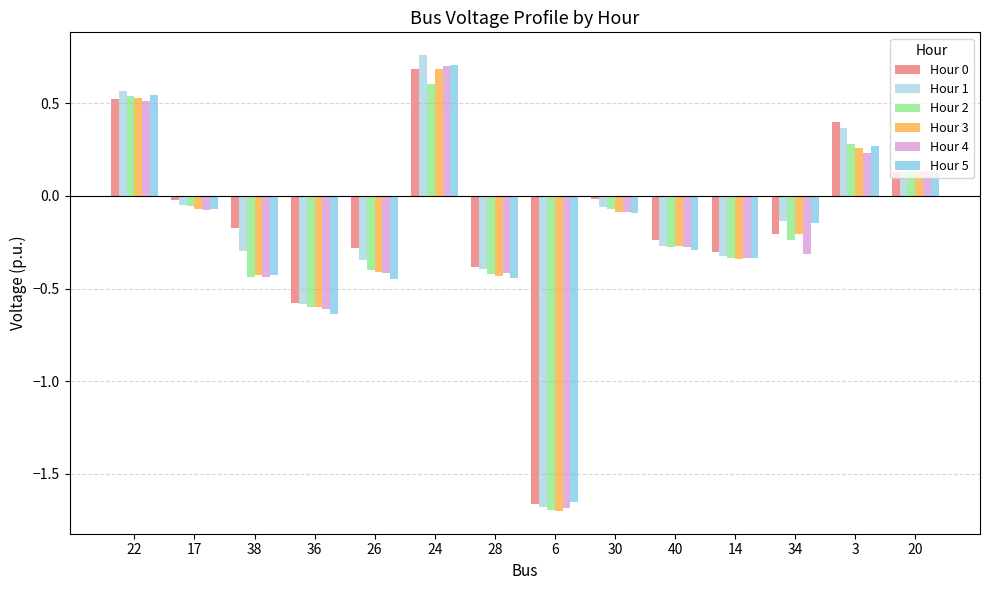

What is the difference between the second highest and minimum values in the Hour 1 series?

2.2